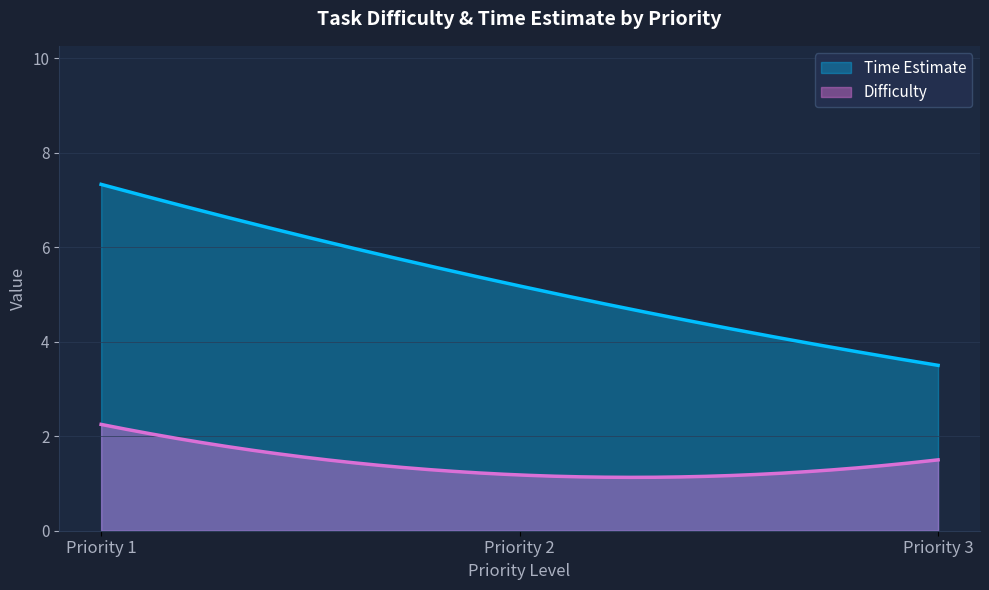

How many lines are shown in the chart?

2